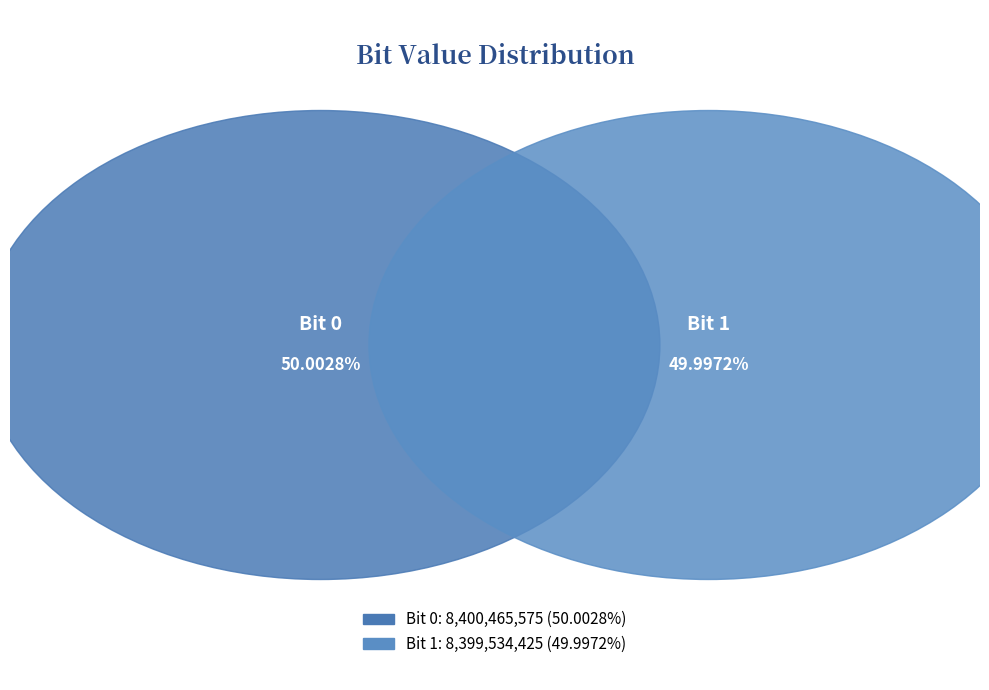

Does any single category account for the majority?

Yes